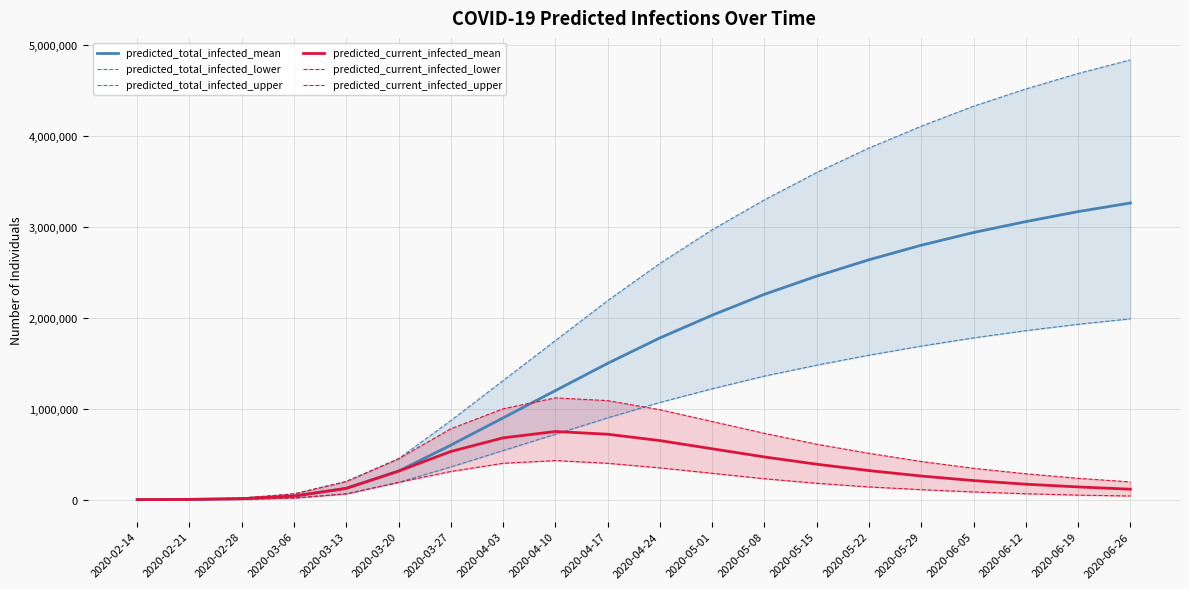

Reading left to right, transcribe all the data shown in this chart.

predicted_total_infected_mean: 332	2652	10854	38978	124645	313978	600000	900000	1200000	1500000	1780000	2030000	2260000	2460000	2640000	2800000	2940000	3060000	3170000	3265000
predicted_total_infected_lower: 100	800	3882	17591	63402	190119	360000	540000	720000	900000	1070000	1220000	1360000	1480000	1590000	1690000	1780000	1860000	1930000	1990000
predicted_total_infected_upper: 500	4000	17005	63331	199829	450105	870000	1310000	1750000	2190000	2600000	2970000	3300000	3600000	3870000	4110000	4330000	4520000	4690000	4840000
predicted_current_infected_mean: 332	2652	10854	38978	124645	313978	530000	680000	750000	720000	650000	560000	470000	390000	320000	260000	210000	170000	140000	115000
predicted_current_infected_lower: 100	800	3882	17591	63402	190119	310000	400000	430000	400000	350000	290000	230000	180000	140000	110000	85000	65000	50000	40000
predicted_current_infected_upper: 500	4000	17005	63331	199829	450105	780000	1000000	1120000	1090000	990000	860000	730000	610000	510000	420000	345000	285000	235000	195000